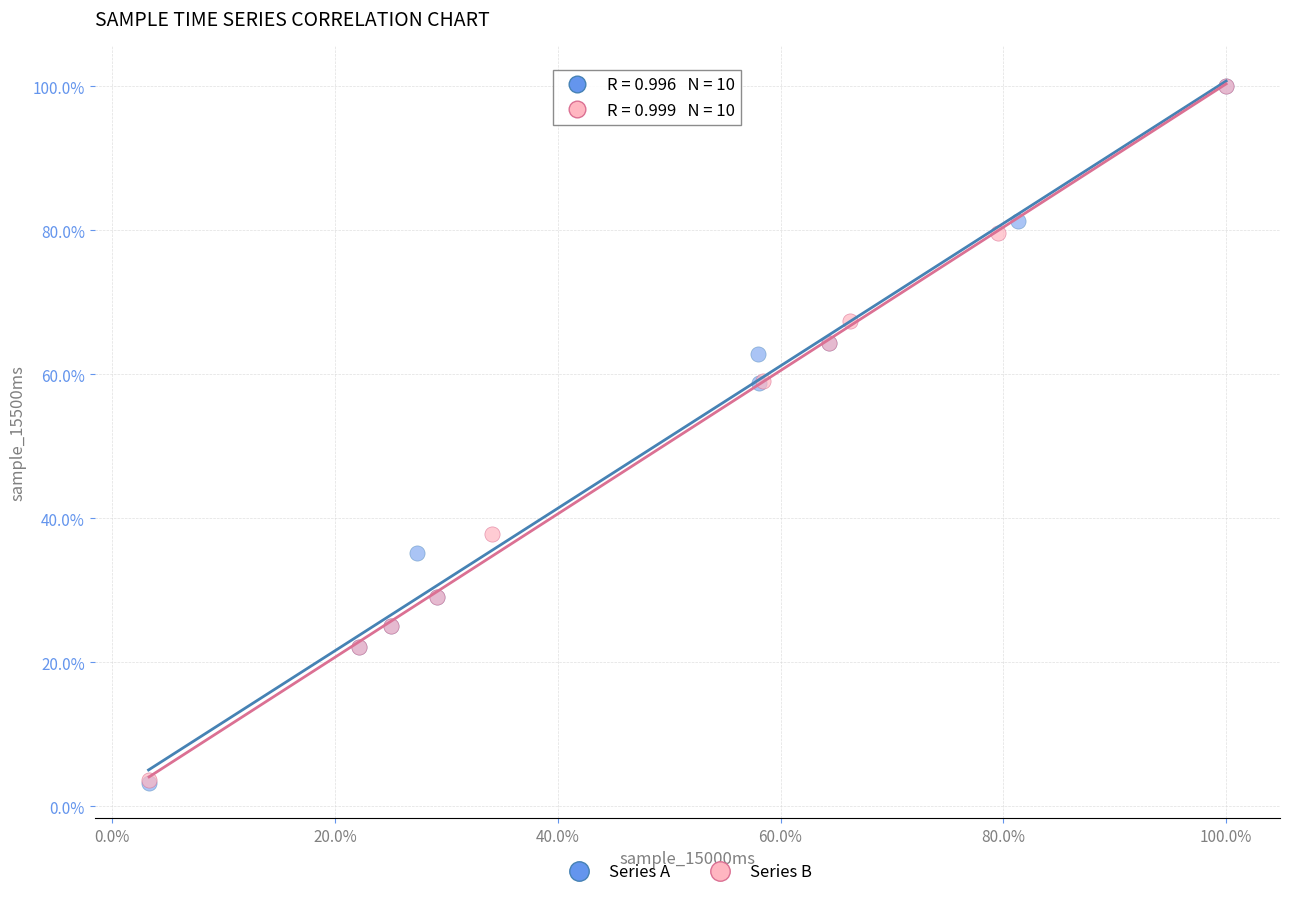

What are all the series names shown in the legend?

Series A, Series B